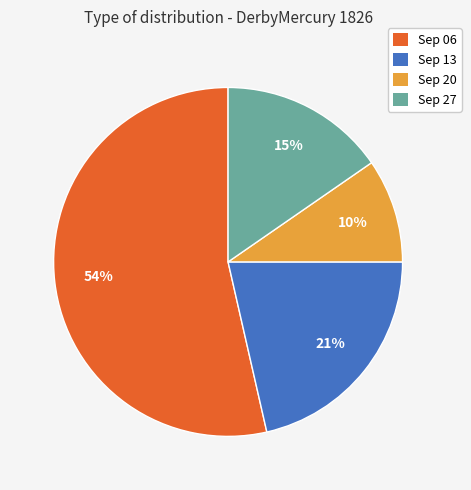

To the nearest percent, what is the difference between the largest and smallest slice percentages?

44%